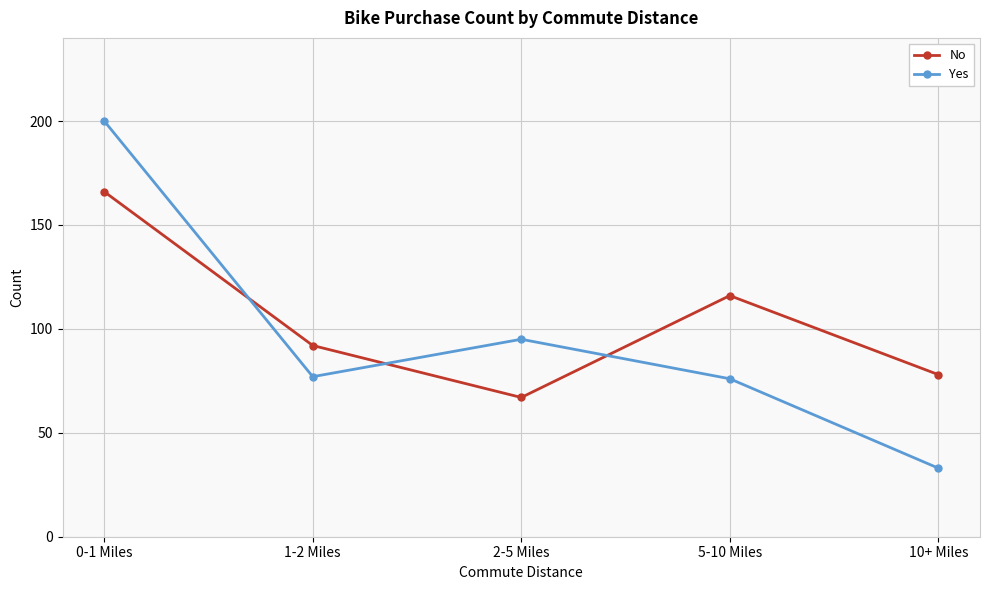

What is the label of the 4th point from the right?

1-2 Miles